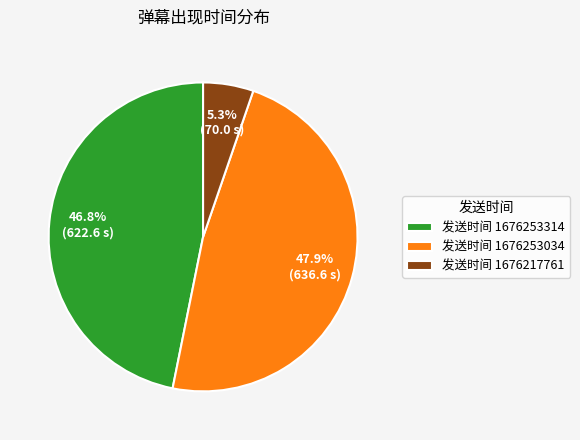

What percentage do 发送时间 1676253314 and 发送时间 1676253034 together represent?

94.7%